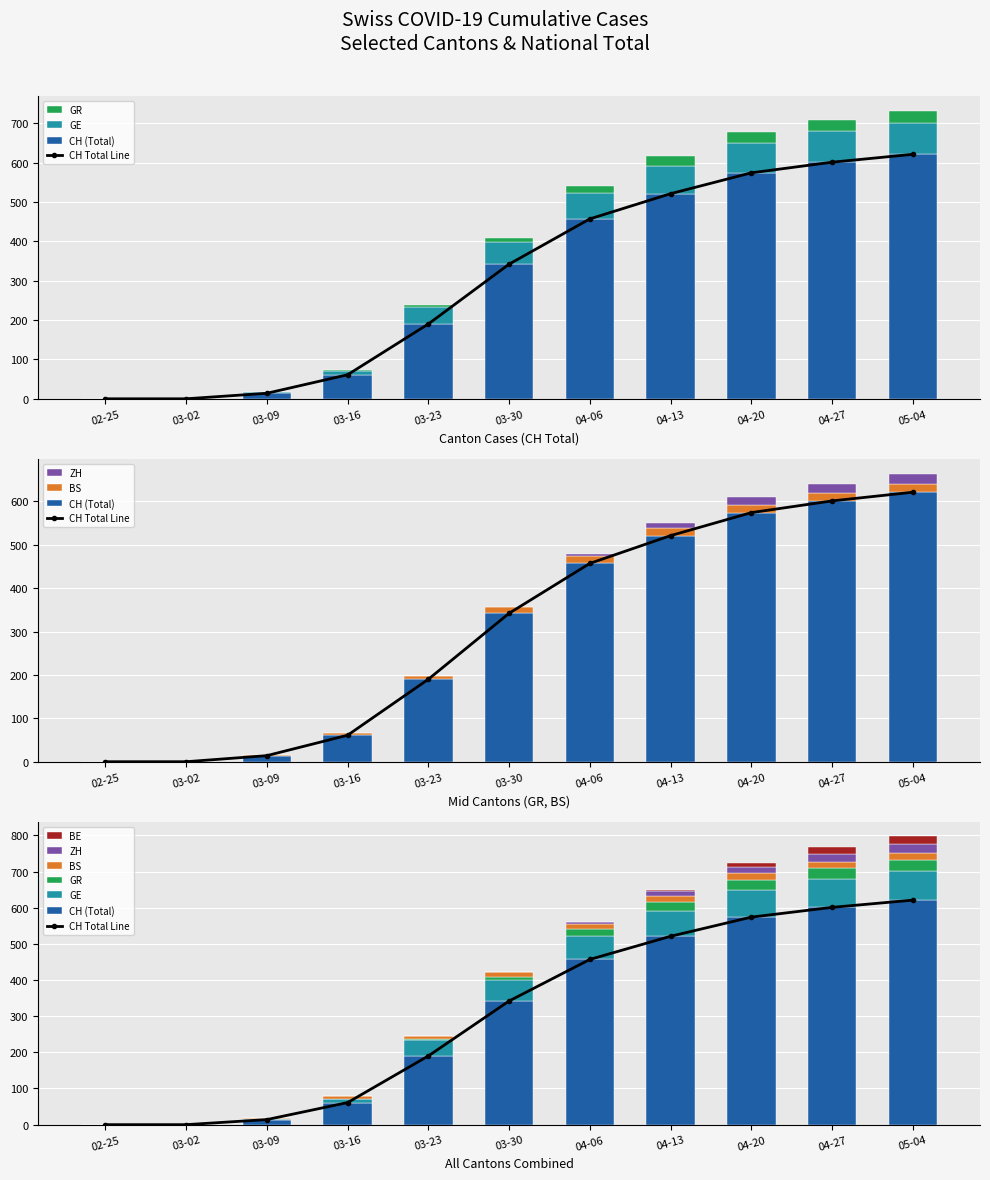

Rank the series at 6 from highest to lowest value.

CH, GE, GR, BS, ZH, BE